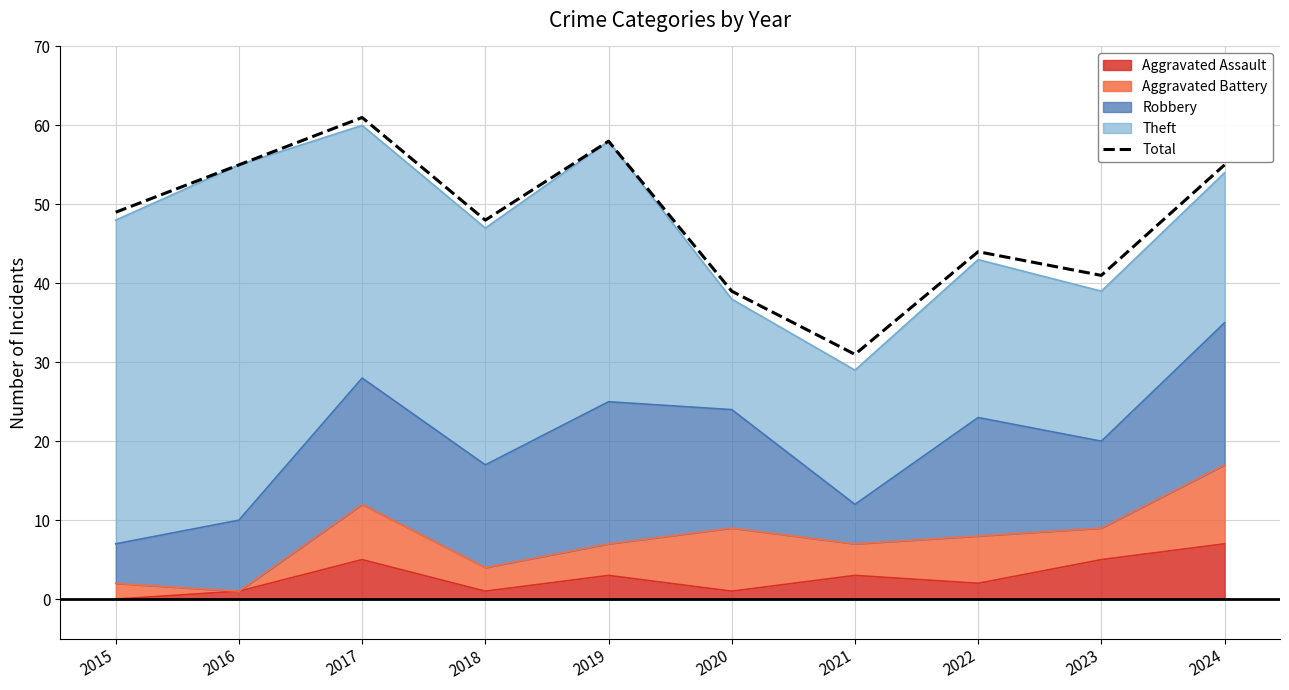

Rank the categories by value from highest to lowest.

2017, 2019, 2016, 2024, 2015, 2018, 2022, 2023, 2020, 2021